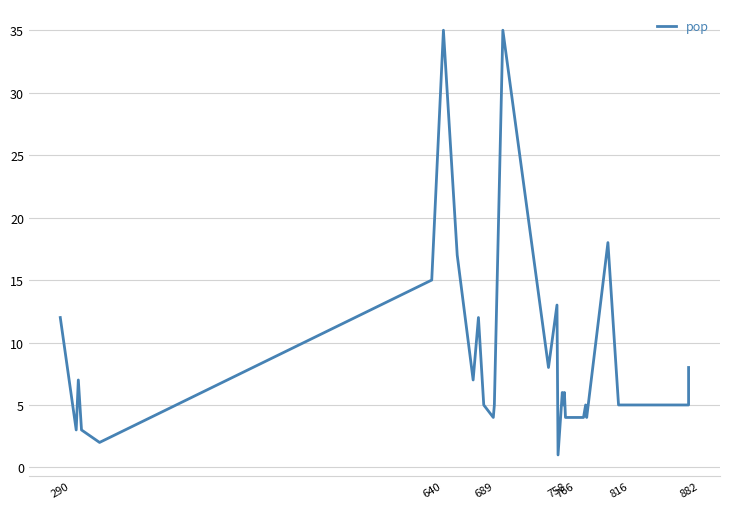

At which label does the data first exceed 5?

290